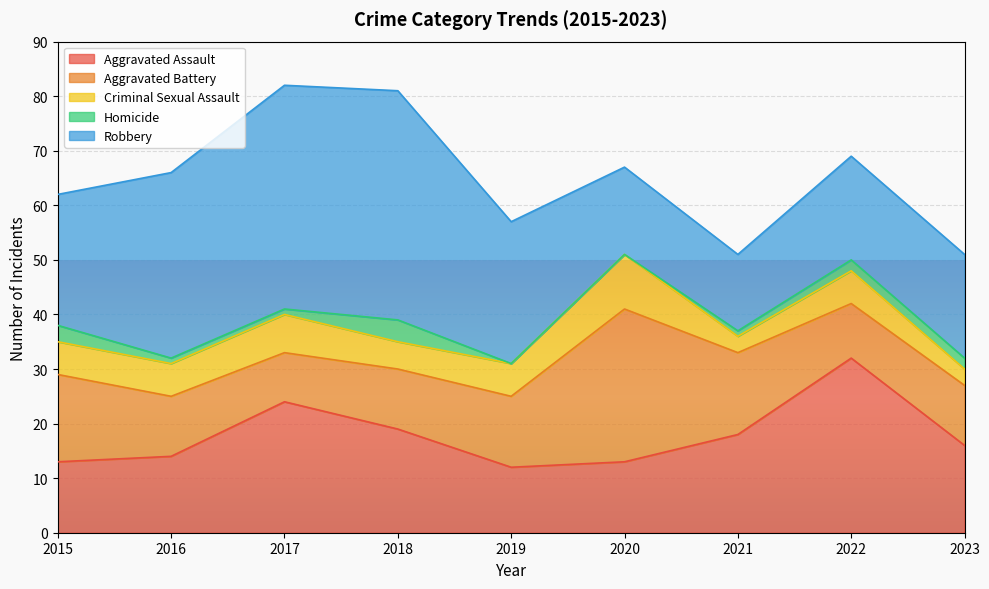

In Aggravated Battery, how many points are lower than both neighbors (excluding endpoints)?

2